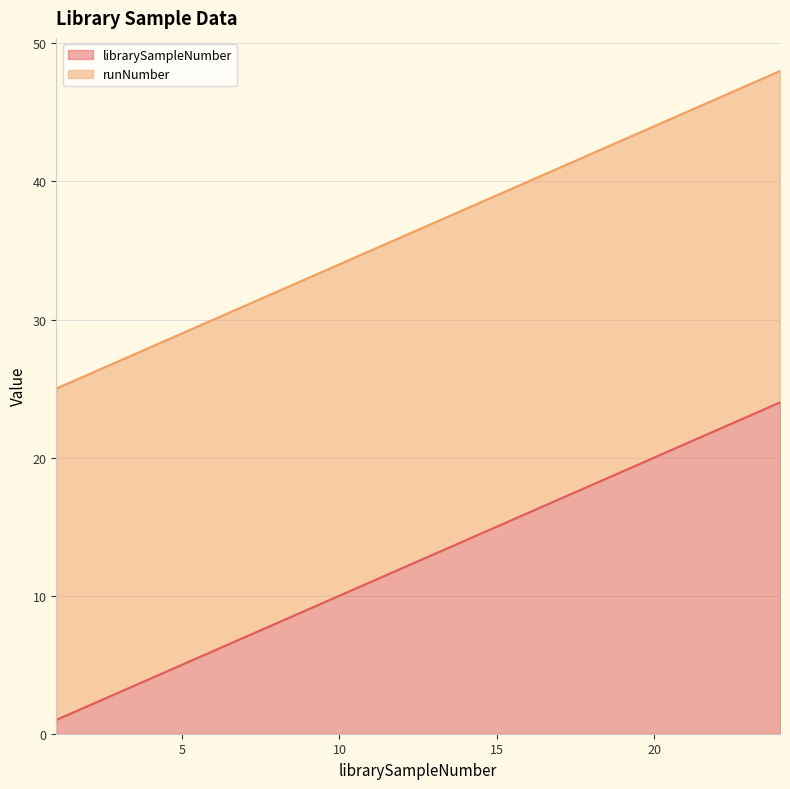

Is it true that the value at 23 is 23?

True